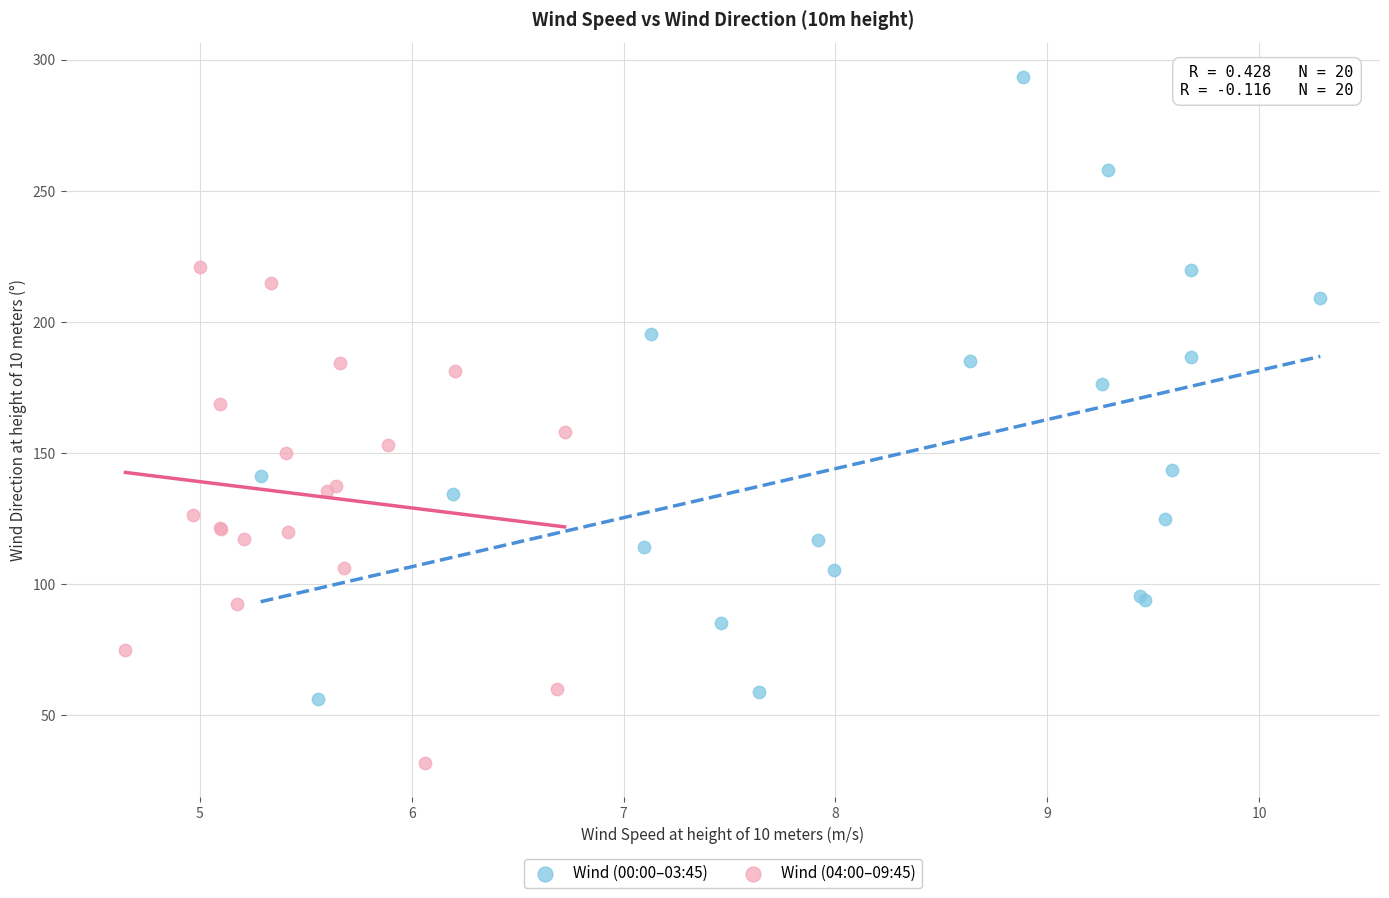

Which series has the largest Y range (max minus min)?

Wind (00:00–03:45)